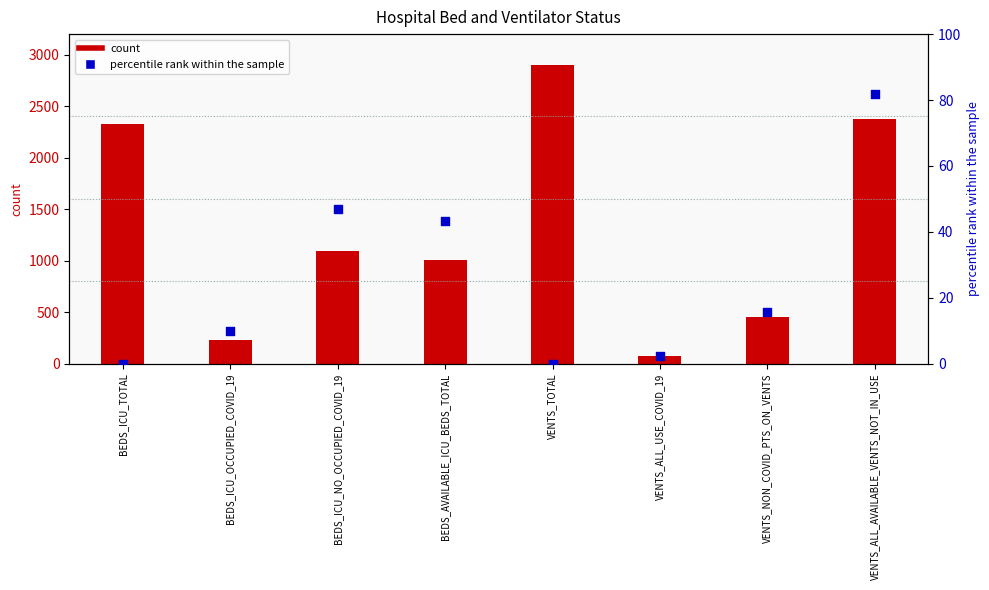

Which series reaches the maximum Y coordinate?

count